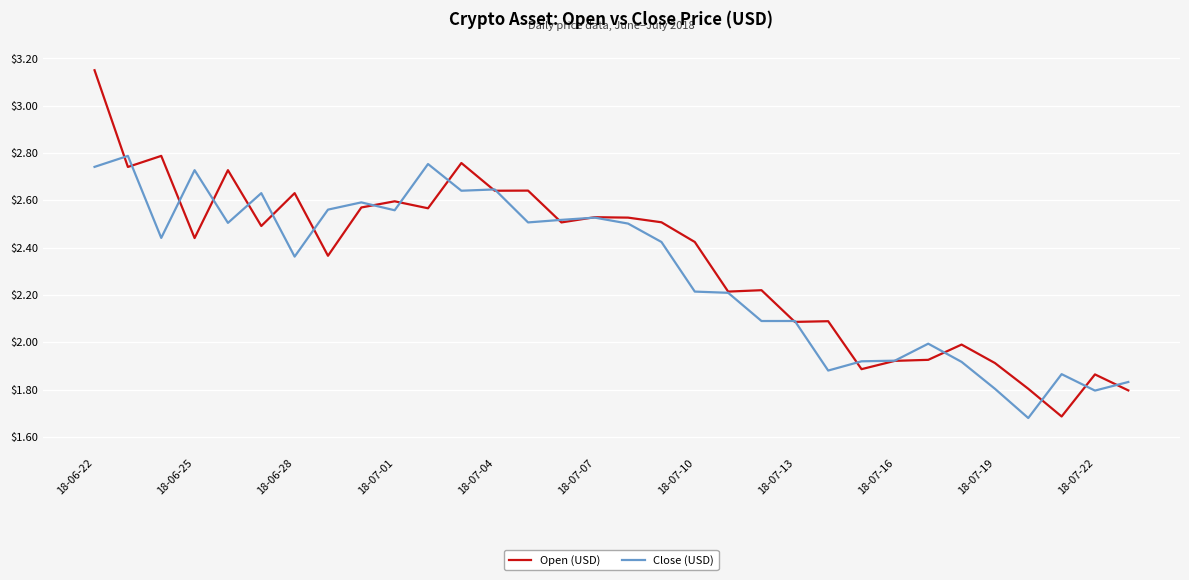

List the series in order of their peak value, highest first.

Open (USD), Close (USD)